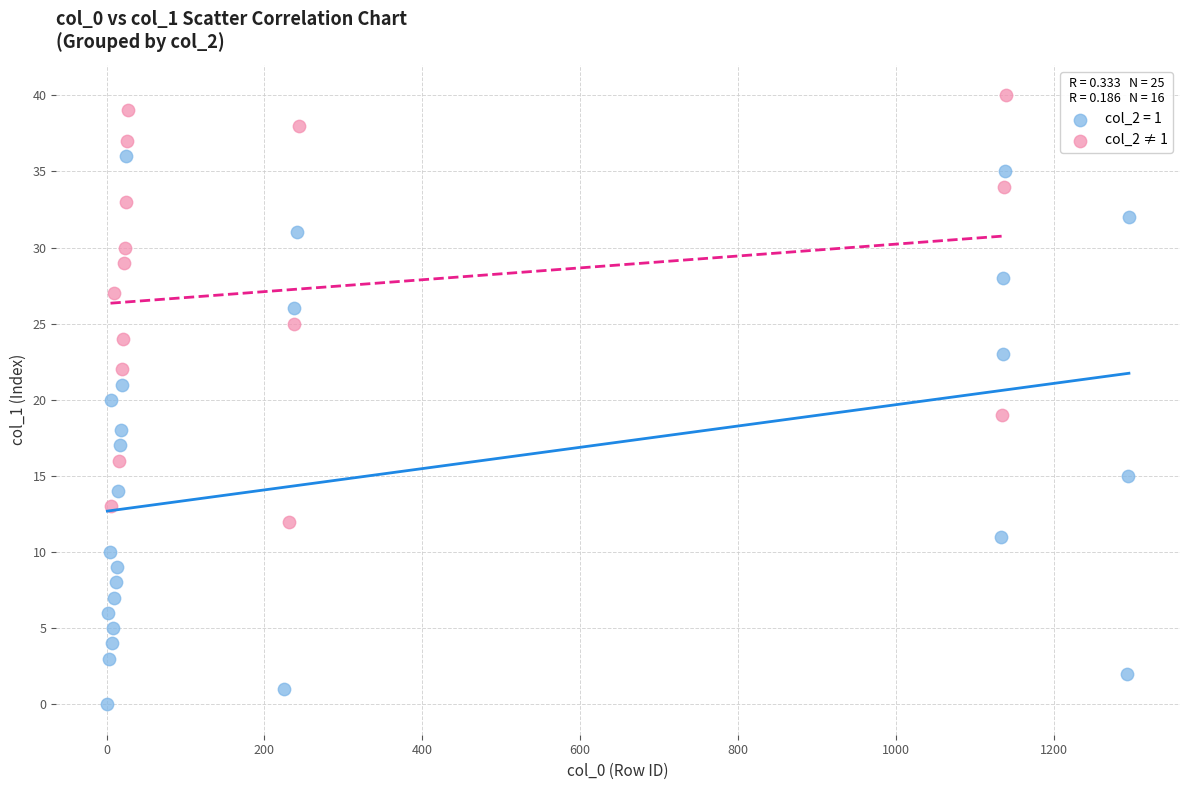

Which series has the widest spread of Y values?

col_2 = 1